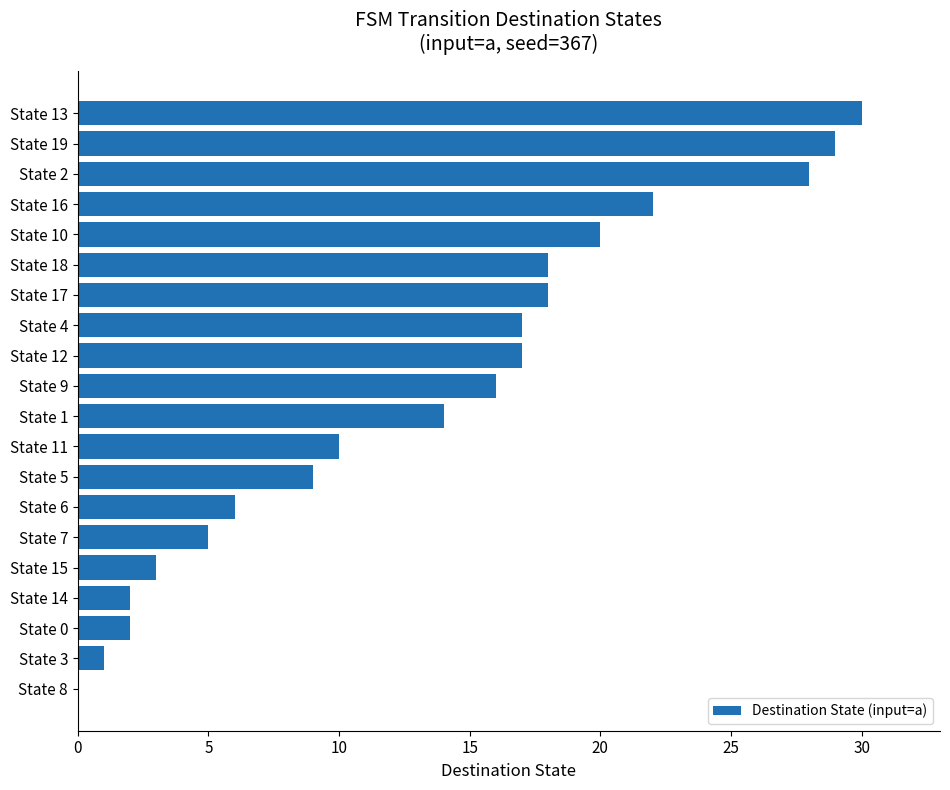

How many positive values are there?

19